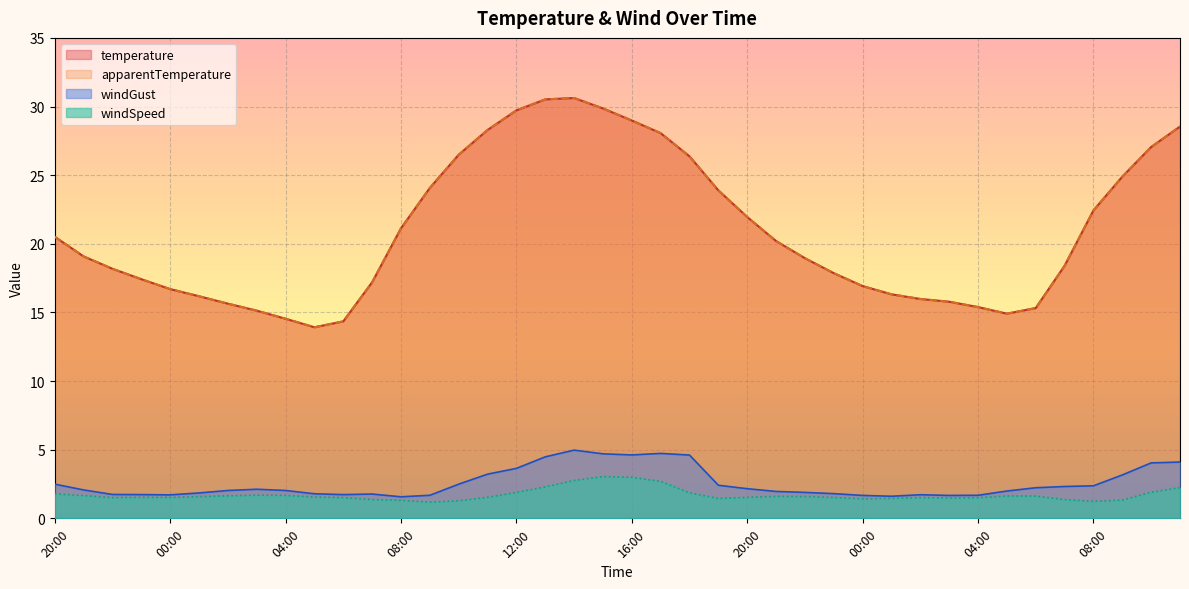

In apparentTemperature, how many points are lower than both neighbors (excluding endpoints)?

2